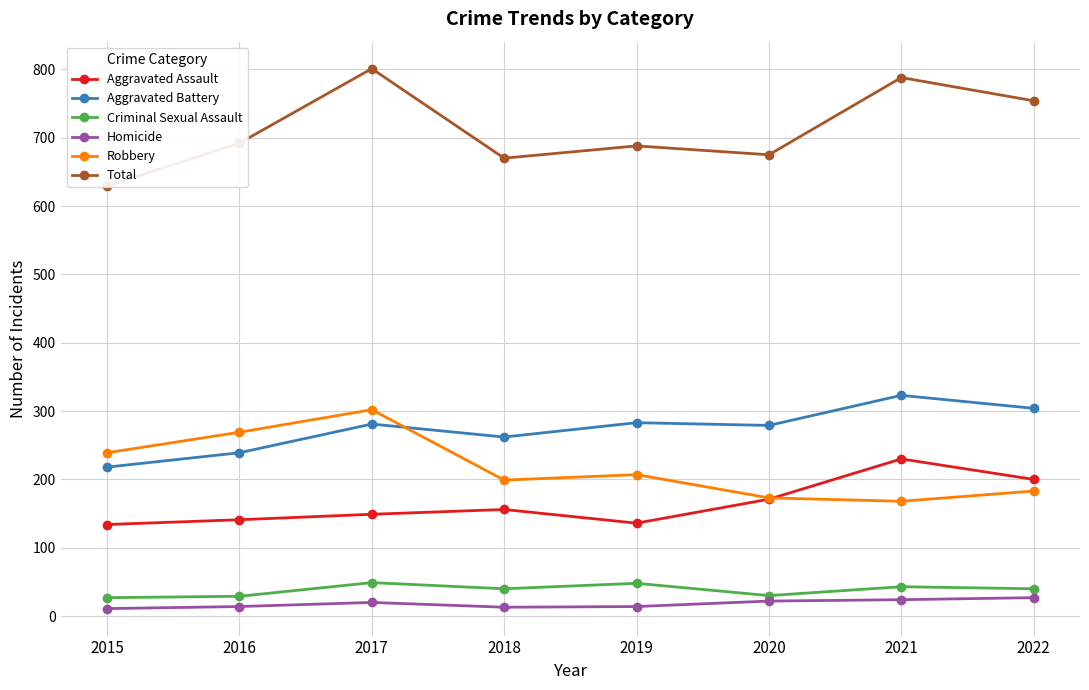

What is the difference between the Total values at 2018 and 2017?

131